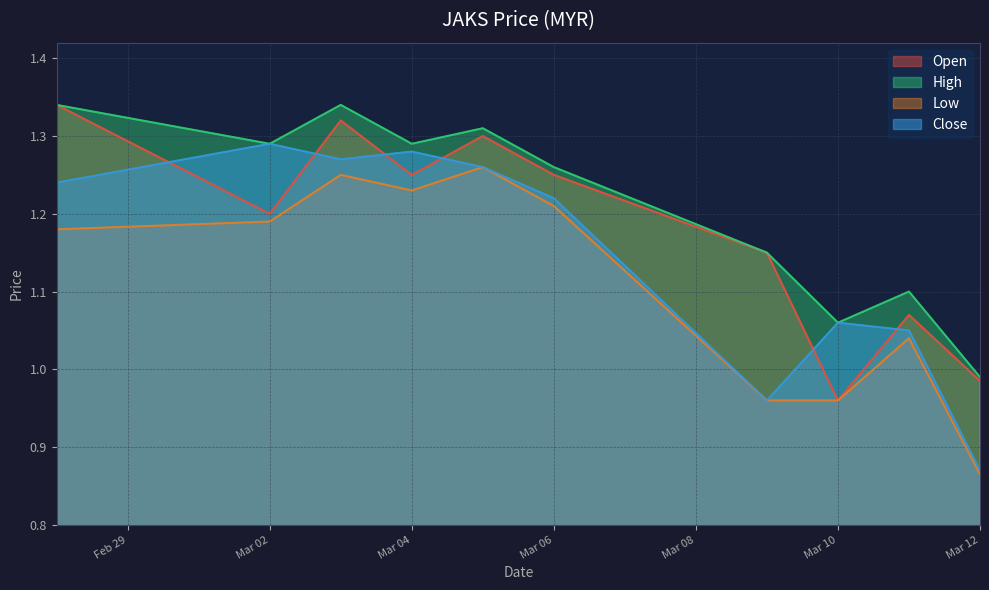

List the series in order of their overall mean, highest first.

High, Open, Close, Low